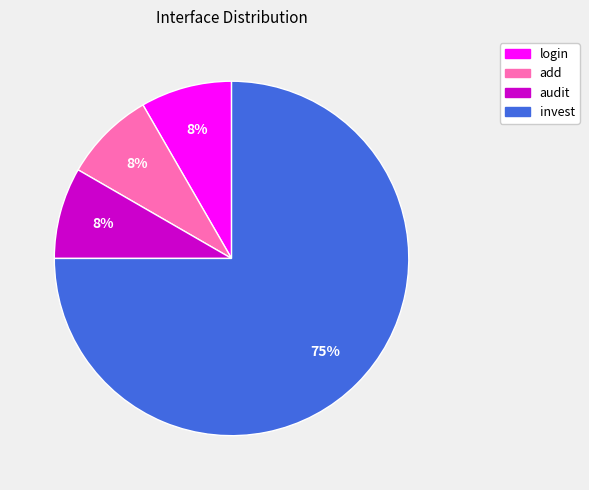

How many slices are in this pie chart?

4